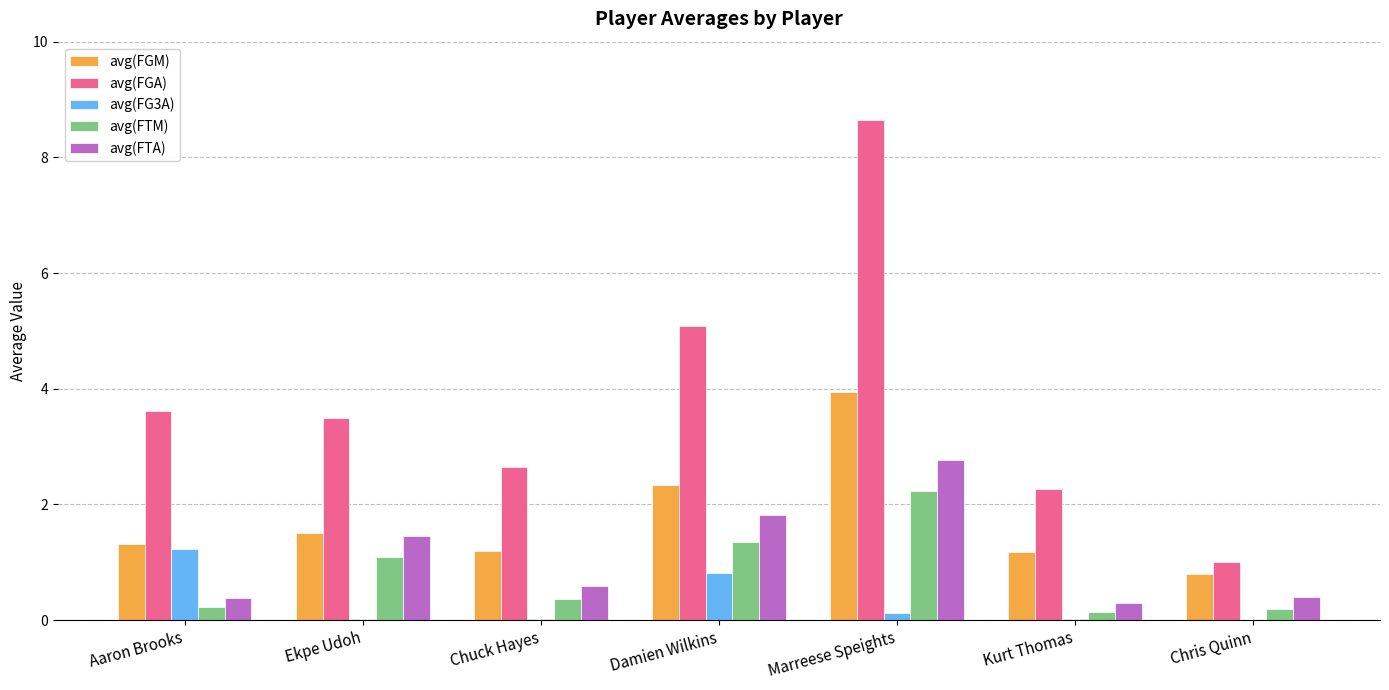

At which category is the sum across all series the highest?

Marreese Speights